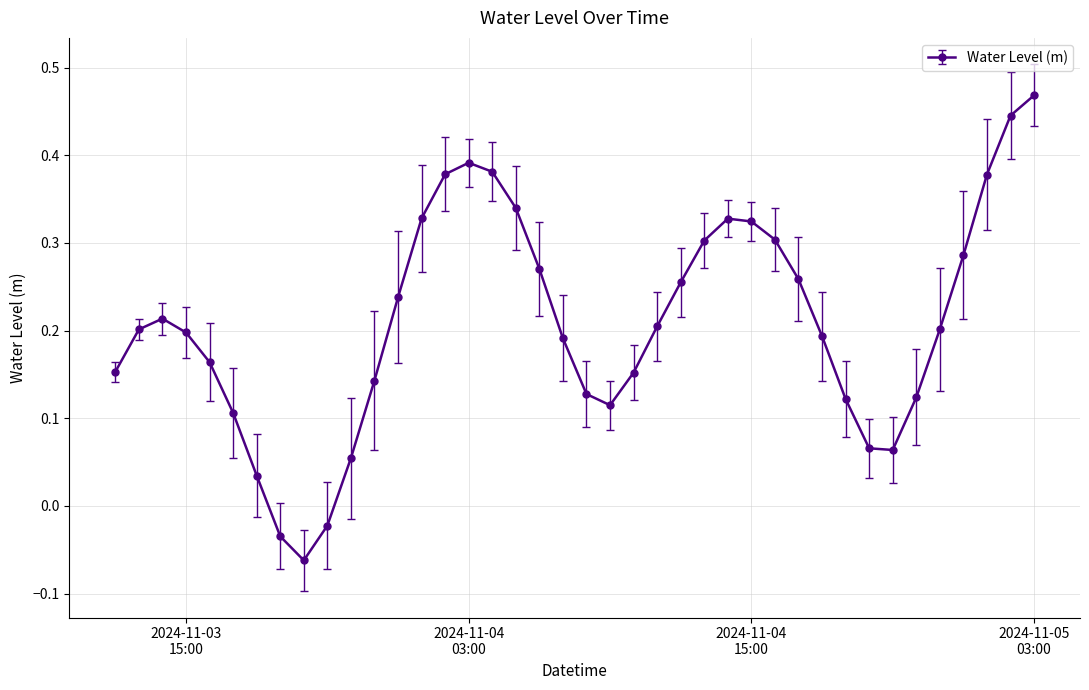

How many lines are shown in the chart?

1